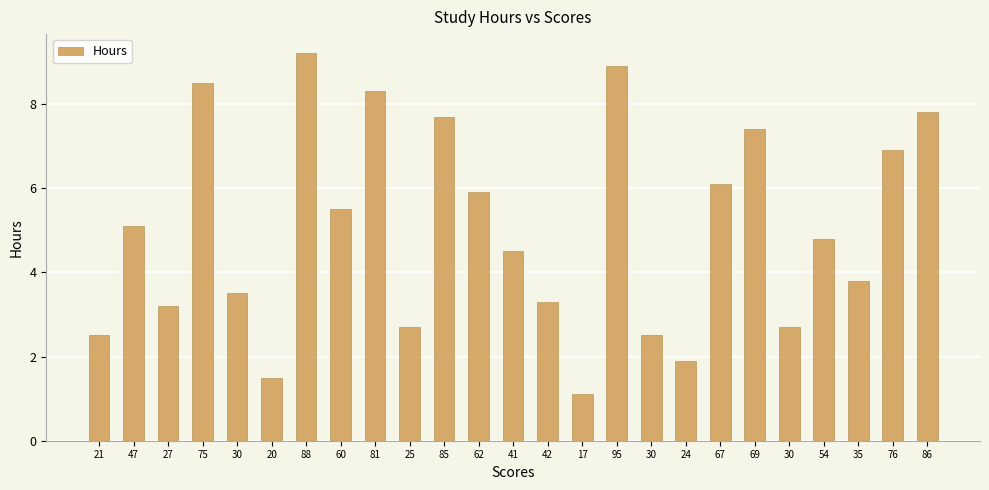

Reading left to right, transcribe all the data shown in this chart.

21=2.5	47=5.1	27=3.2	75=8.5	30=3.5	20=1.5	88=9.2	60=5.5	81=8.3	25=2.7	85=7.7	62=5.9	41=4.5	42=3.3	17=1.1	95=8.9	30=2.5	24=1.9	67=6.1	69=7.4	30=2.7	54=4.8	35=3.8	76=6.9	86=7.8